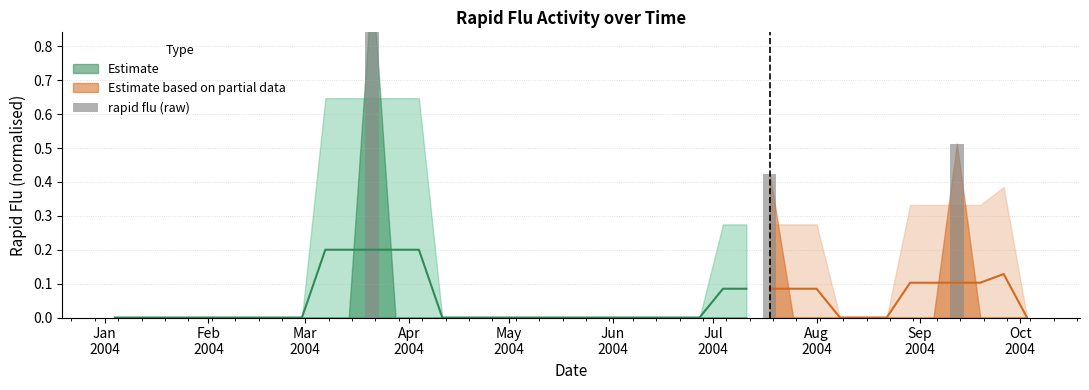

How many bars are there in total?

40